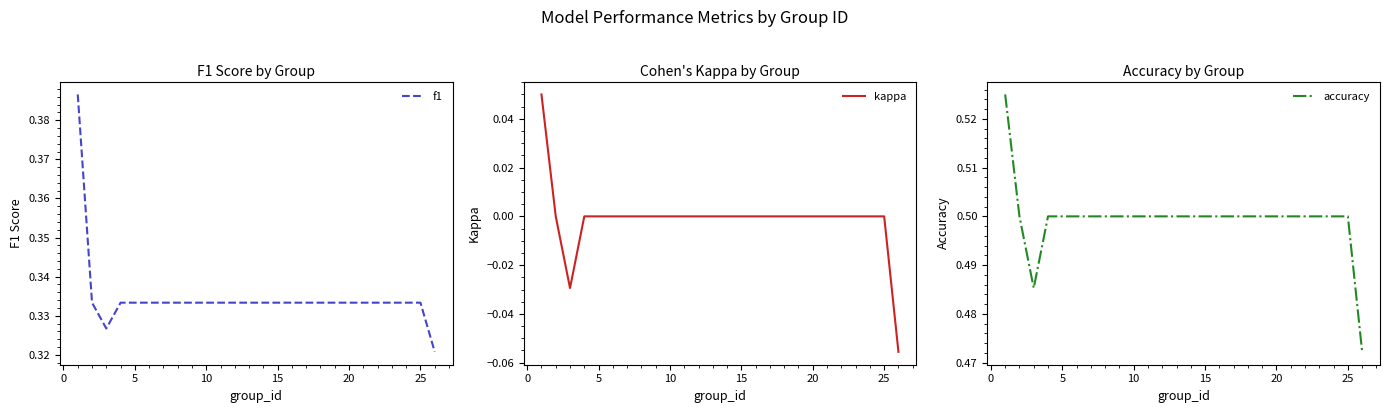

How many values in the kappa series exceed 0?

1